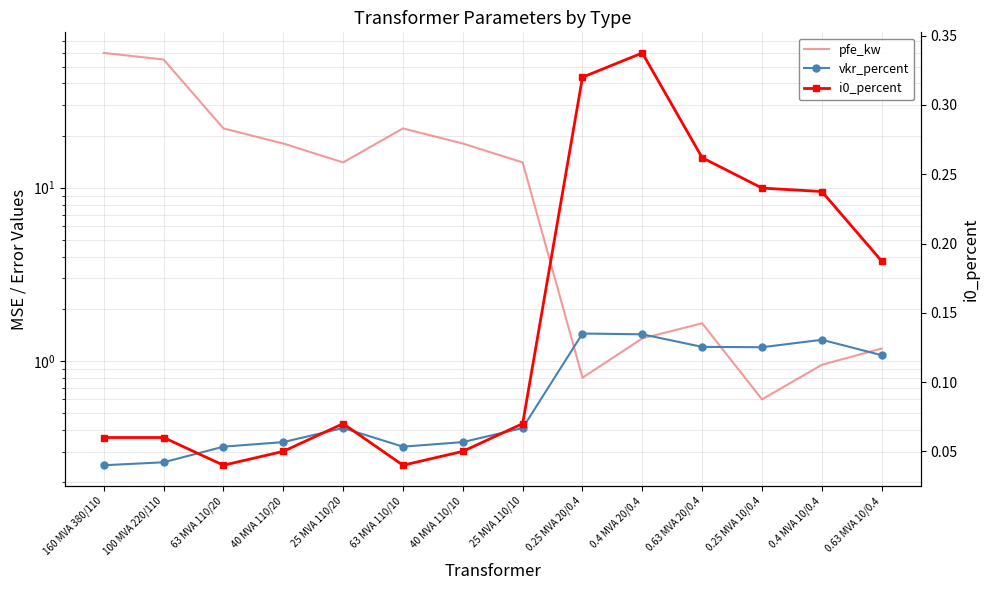

Which series has the largest range (max minus min)?

pfe_kw